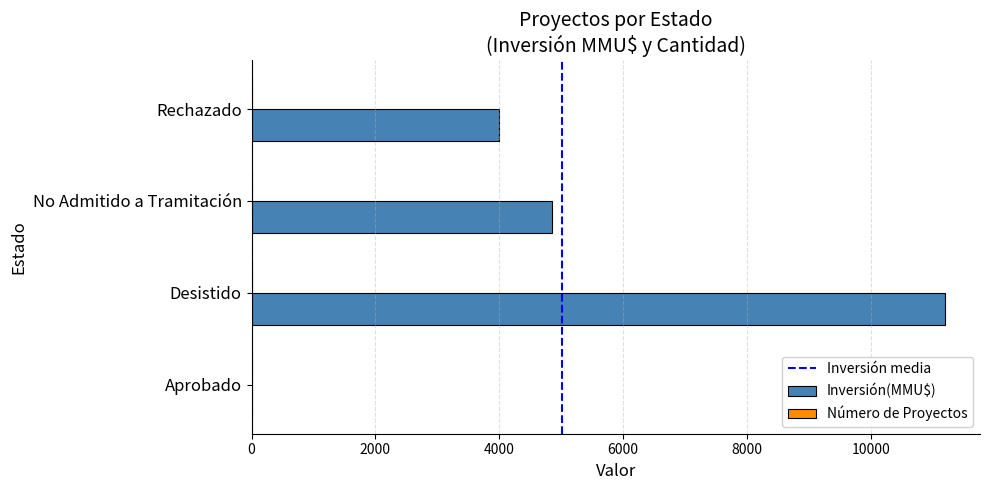

What is the greatest value displayed?

11200